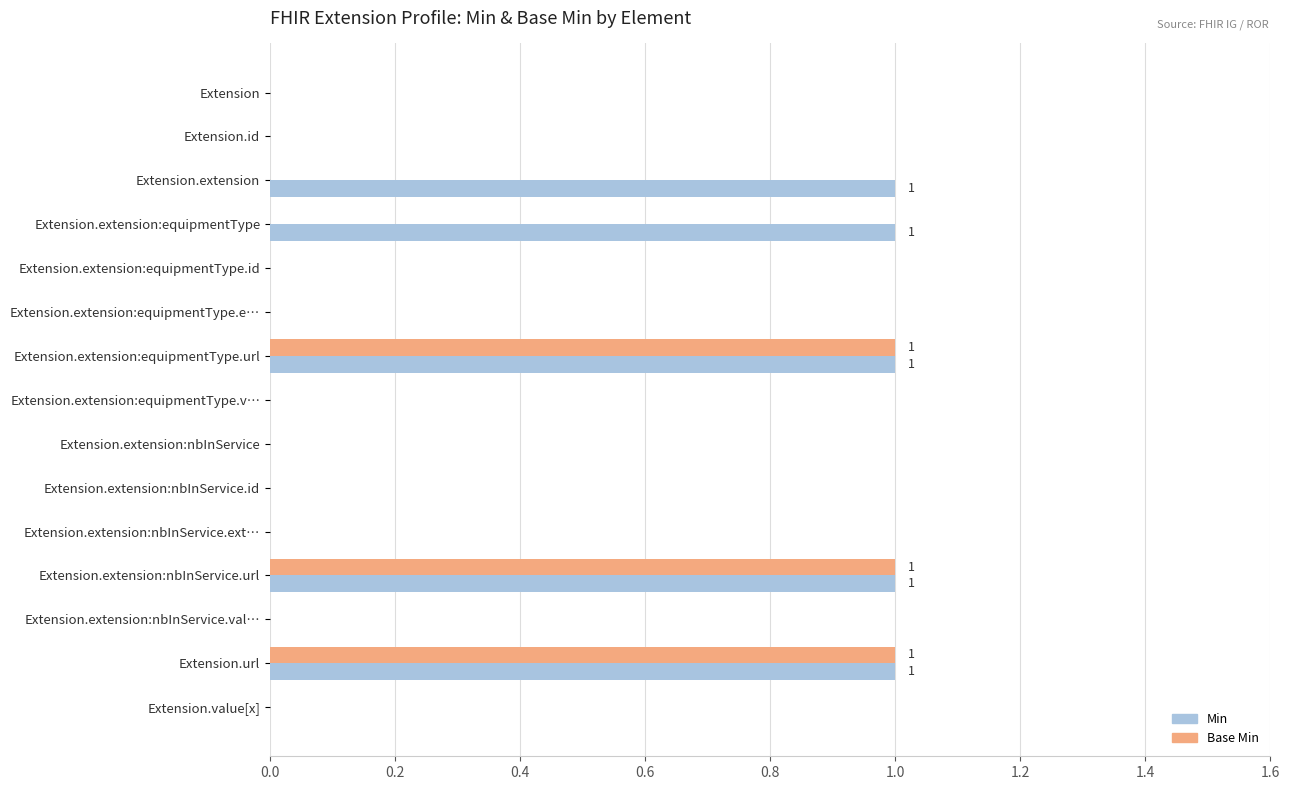

Which series has the largest total across all categories?

Min